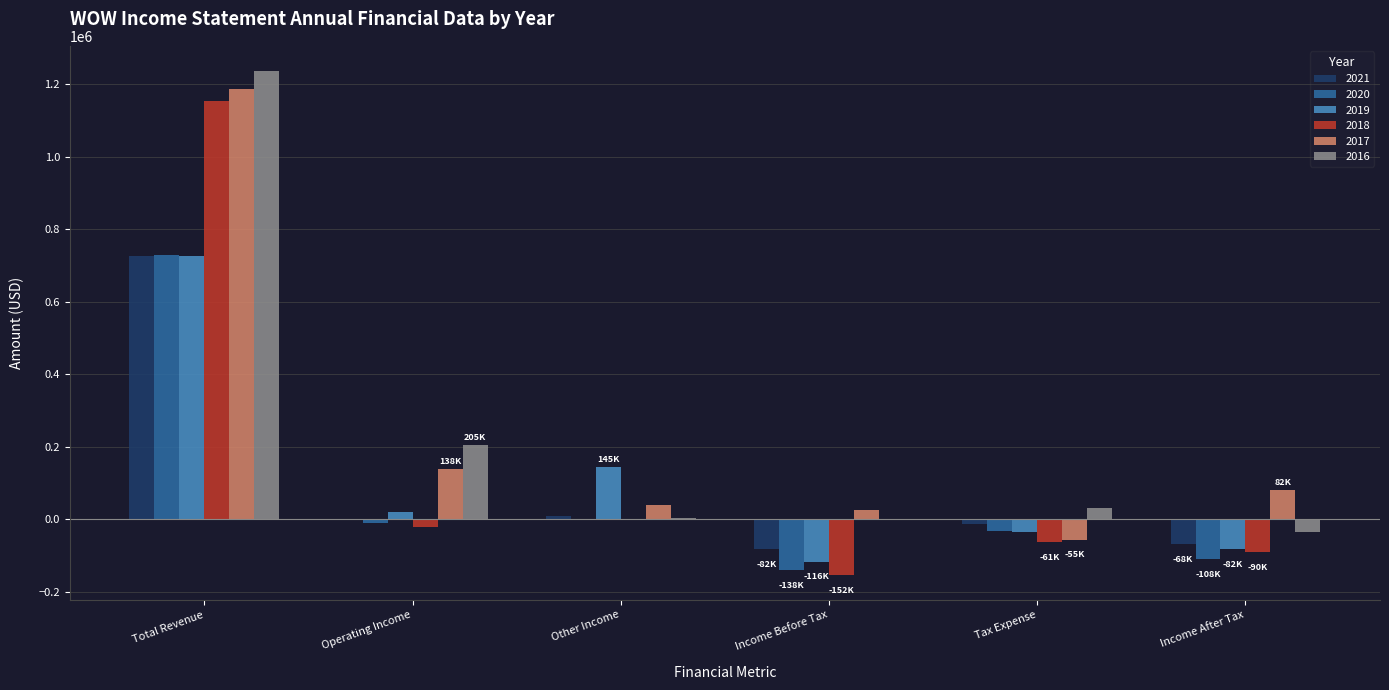

True or false: 2021 has a value of -33557 at Income Before Tax.

False